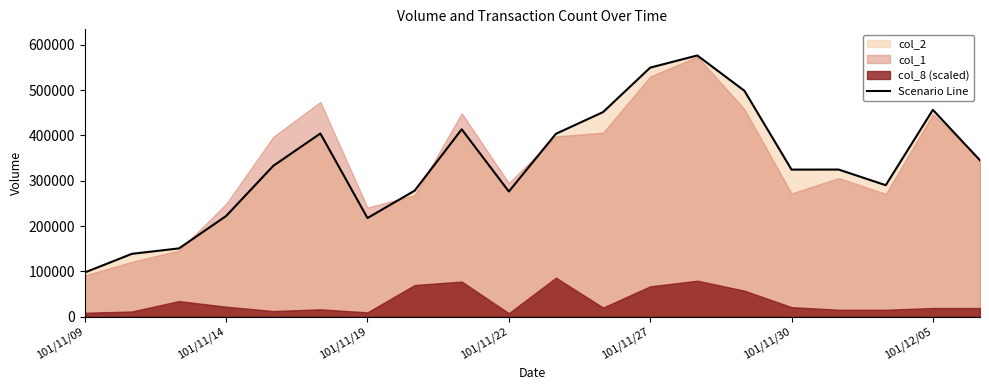

The value at 13 is 576530. True or false?

True